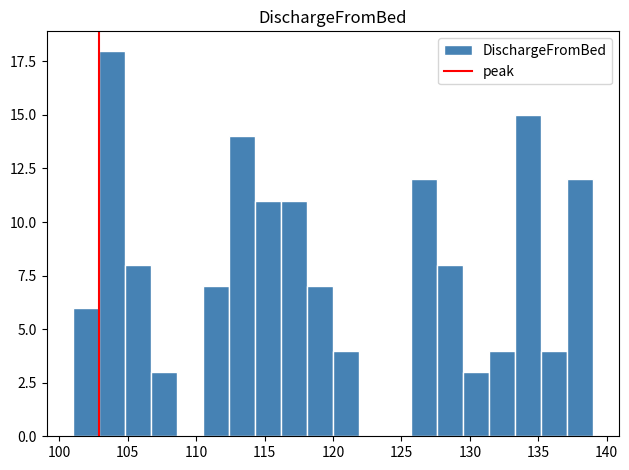

Around what value on the x-axis is the tallest bar? Give the approximate position of its centre, as read against the axis.

104.0